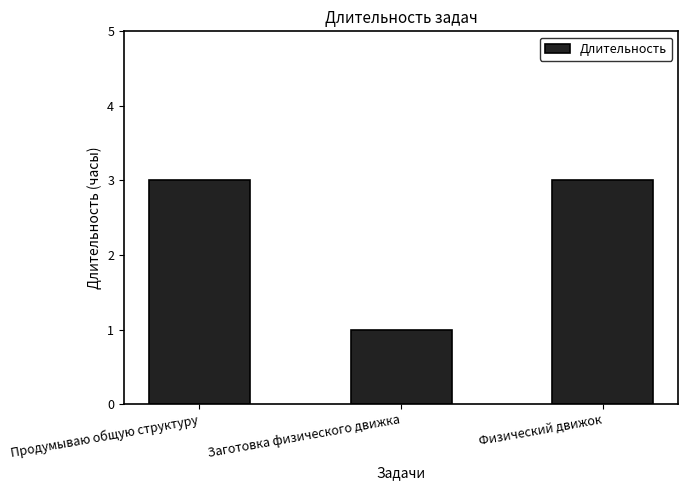

Approximately how many times larger is the value at Заготовка физического движка compared to Физический движок?

0.3